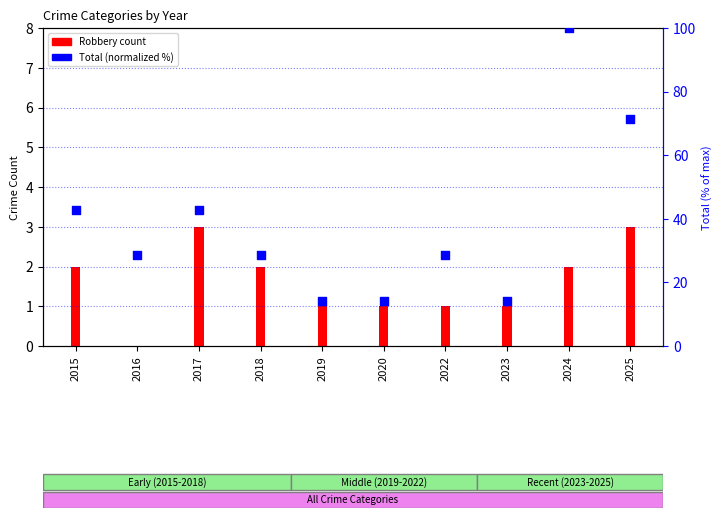

What is the change in value from 2017 to 2024?

+57.1